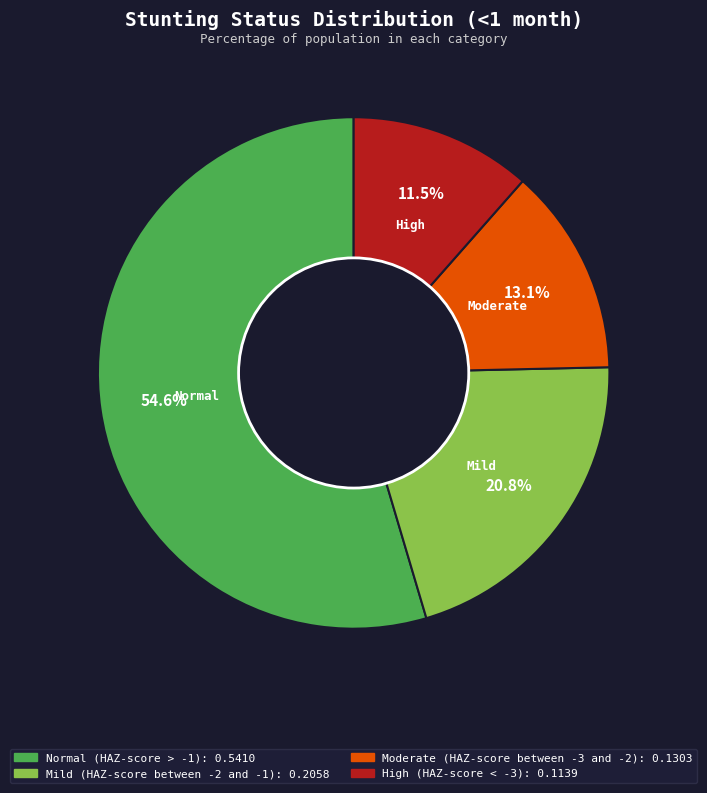

Rank the categories by value from highest to lowest.

Normal (HAZ-score > -1), Mild (HAZ-score between -2 and -1), Moderate (HAZ-score between -3 and -2), High (HAZ-score < -3)